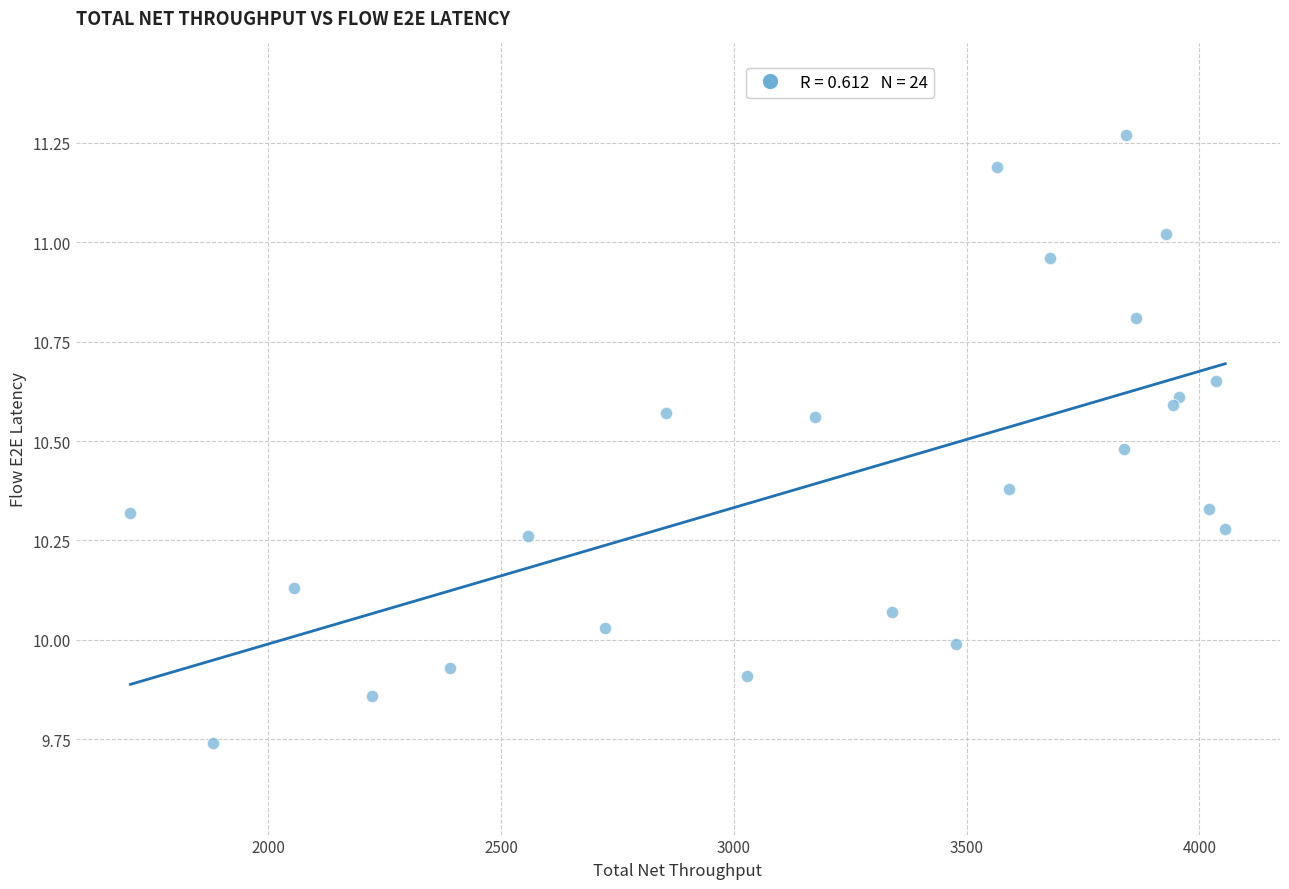

What is the range of Y values (max minus min)?

1.5